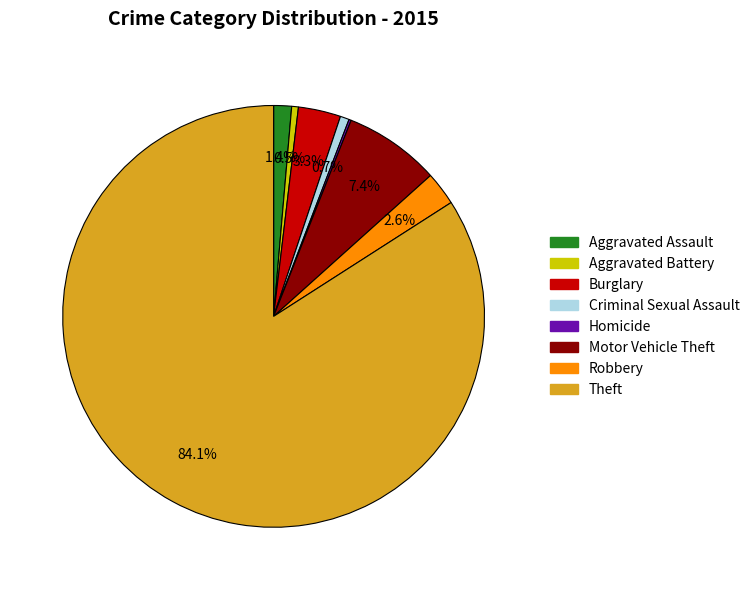

What is the majority slice?

Theft